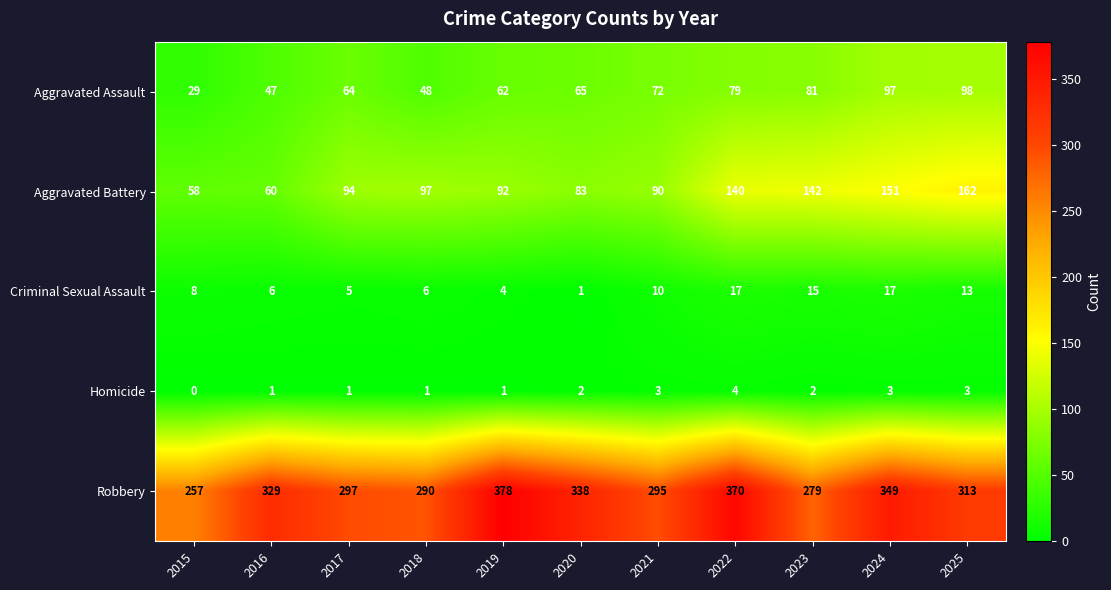

Is it true that Criminal Sexual Assault equals 6 at 2016?

True